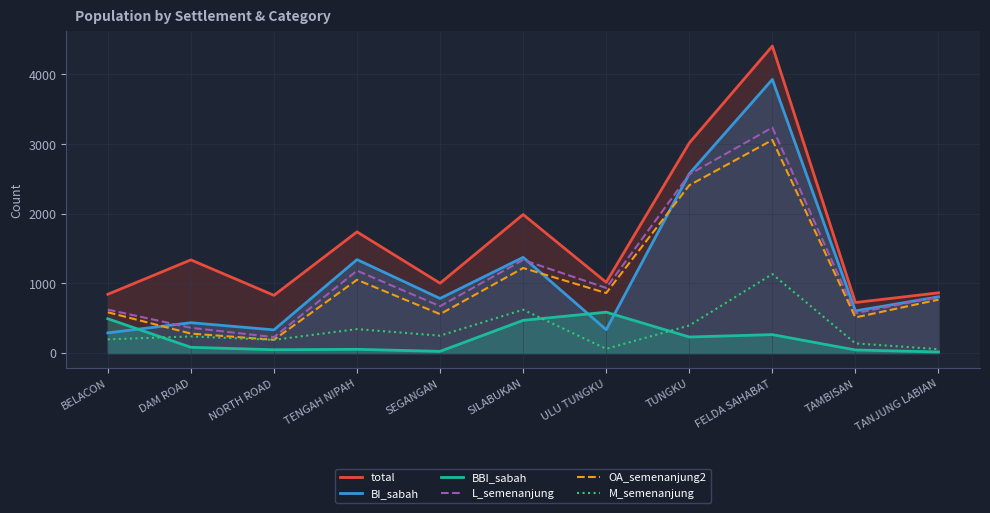

In BBI_sabah, how many points are higher than both neighbors (excluding endpoints)?

3